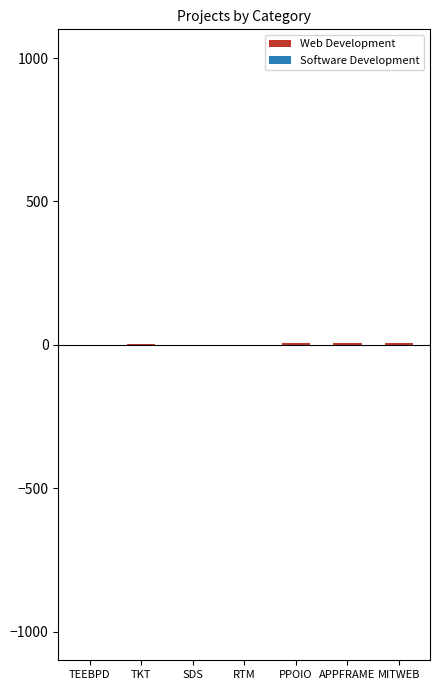

List the labels in order of Web Development value, smallest first.

SDS, RTM, TEEBPD, TKT, PPOIO, APPFRAME, MITWEB